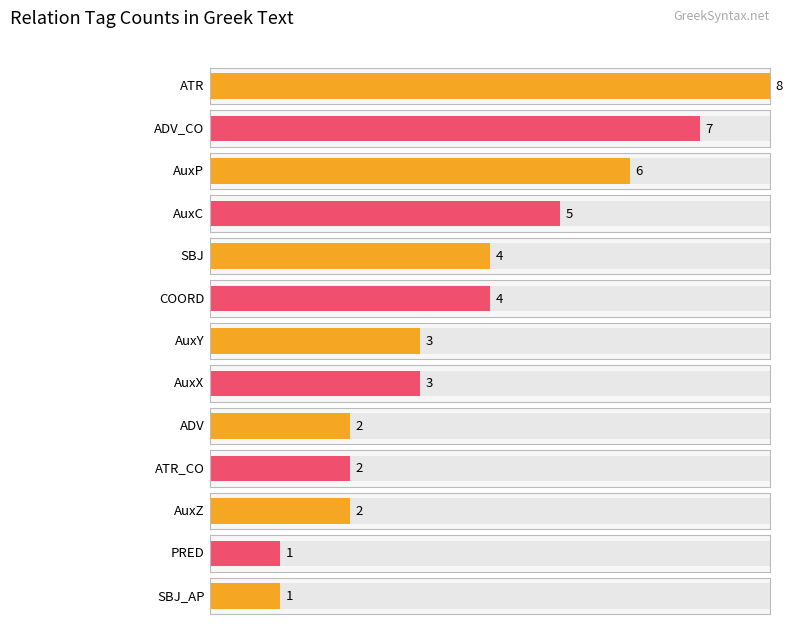

What is the change in value from AuxC to AuxY?

-2